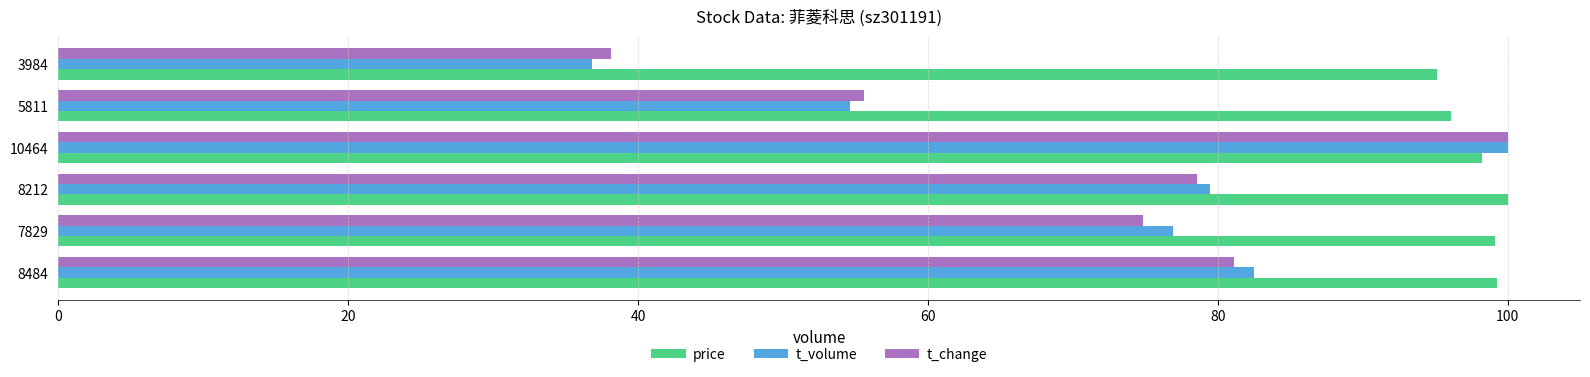

What is the minimum value for price?

95.1